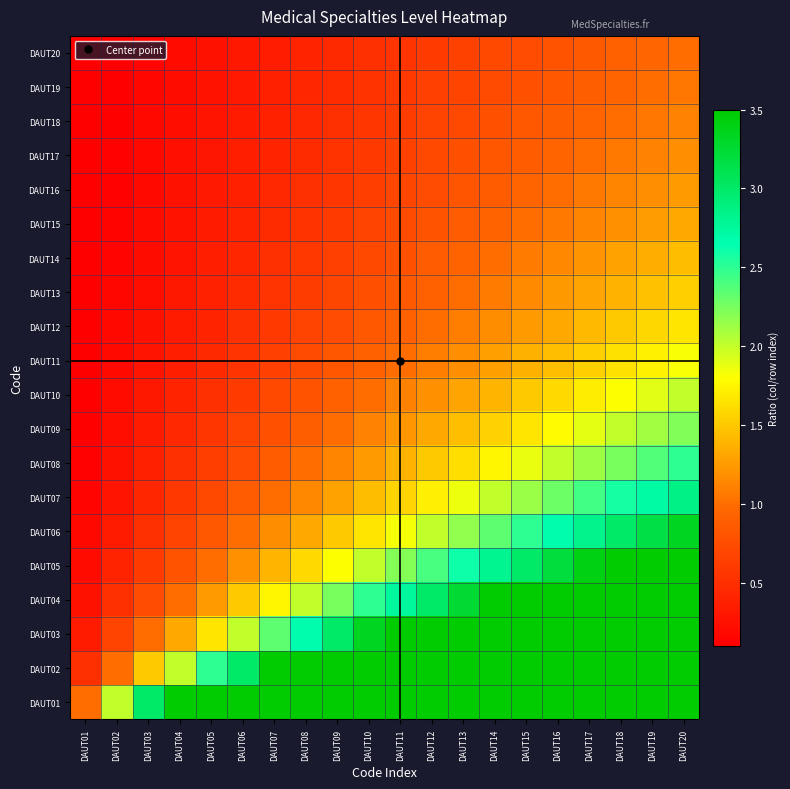

Reading left to right, what are all the values shown in this chart?

DAUT01: DAUT01=1.0	DAUT02=2.0	DAUT03=3.0	DAUT04=4.0	DAUT05=5.0	DAUT06=6.0	DAUT07=7.0	DAUT08=8.0	DAUT09=9.0	DAUT10=10.0	DAUT11=11.0	DAUT12=12.0	DAUT13=13.0	DAUT14=14.0	DAUT15=15.0	DAUT16=16.0	DAUT17=17.0	DAUT18=18.0	DAUT19=19.0	DAUT20=20.0
DAUT02: DAUT01=0.5	DAUT02=1.0	DAUT03=1.5	DAUT04=2.0	DAUT05=2.5	DAUT06=3.0	DAUT07=3.5	DAUT08=4.0	DAUT09=4.5	DAUT10=5.0	DAUT11=5.5	DAUT12=6.0	DAUT13=6.5	DAUT14=7.0	DAUT15=7.5	DAUT16=8.0	DAUT17=8.5	DAUT18=9.0	DAUT19=9.5	DAUT20=10.0
DAUT03: DAUT01=0.3	DAUT02=0.7	DAUT03=1.0	DAUT04=1.3	DAUT05=1.7	DAUT06=2.0	DAUT07=2.3	DAUT08=2.7	DAUT09=3.0	DAUT10=3.3	DAUT11=3.7	DAUT12=4.0	DAUT13=4.3	DAUT14=4.7	DAUT15=5.0	DAUT16=5.3	DAUT17=5.7	DAUT18=6.0	DAUT19=6.3	DAUT20=6.7
DAUT04: DAUT01=0.2	DAUT02=0.5	DAUT03=0.8	DAUT04=1.0	DAUT05=1.2	DAUT06=1.5	DAUT07=1.8	DAUT08=2.0	DAUT09=2.2	DAUT10=2.5	DAUT11=2.8	DAUT12=3.0	DAUT13=3.2	DAUT14=3.5	DAUT15=3.8	DAUT16=4.0	DAUT17=4.2	DAUT18=4.5	DAUT19=4.8	DAUT20=5.0
DAUT05: DAUT01=0.2	DAUT02=0.4	DAUT03=0.6	DAUT04=0.8	DAUT05=1.0	DAUT06=1.2	DAUT07=1.4	DAUT08=1.6	DAUT09=1.8	DAUT10=2.0	DAUT11=2.2	DAUT12=2.4	DAUT13=2.6	DAUT14=2.8	DAUT15=3.0	DAUT16=3.2	DAUT17=3.4	DAUT18=3.6	DAUT19=3.8	DAUT20=4.0
DAUT06: DAUT01=0.2	DAUT02=0.3	DAUT03=0.5	DAUT04=0.7	DAUT05=0.8	DAUT06=1.0	DAUT07=1.2	DAUT08=1.3	DAUT09=1.5	DAUT10=1.7	DAUT11=1.8	DAUT12=2.0	DAUT13=2.2	DAUT14=2.3	DAUT15=2.5	DAUT16=2.7	DAUT17=2.8	DAUT18=3.0	DAUT19=3.2	DAUT20=3.3
DAUT07: DAUT01=0.1	DAUT02=0.3	DAUT03=0.4	DAUT04=0.6	DAUT05=0.7	DAUT06=0.9	DAUT07=1.0	DAUT08=1.1	DAUT09=1.3	DAUT10=1.4	DAUT11=1.6	DAUT12=1.7	DAUT13=1.9	DAUT14=2.0	DAUT15=2.1	DAUT16=2.3	DAUT17=2.4	DAUT18=2.6	DAUT19=2.7	DAUT20=2.9
DAUT08: DAUT01=0.1	DAUT02=0.2	DAUT03=0.4	DAUT04=0.5	DAUT05=0.6	DAUT06=0.8	DAUT07=0.9	DAUT08=1.0	DAUT09=1.1	DAUT10=1.2	DAUT11=1.4	DAUT12=1.5	DAUT13=1.6	DAUT14=1.8	DAUT15=1.9	DAUT16=2.0	DAUT17=2.1	DAUT18=2.2	DAUT19=2.4	DAUT20=2.5
DAUT09: DAUT01=0.1	DAUT02=0.2	DAUT03=0.3	DAUT04=0.4	DAUT05=0.6	DAUT06=0.7	DAUT07=0.8	DAUT08=0.9	DAUT09=1.0	DAUT10=1.1	DAUT11=1.2	DAUT12=1.3	DAUT13=1.4	DAUT14=1.6	DAUT15=1.7	DAUT16=1.8	DAUT17=1.9	DAUT18=2.0	DAUT19=2.1	DAUT20=2.2
DAUT10: DAUT01=0.1	DAUT02=0.2	DAUT03=0.3	DAUT04=0.4	DAUT05=0.5	DAUT06=0.6	DAUT07=0.7	DAUT08=0.8	DAUT09=0.9	DAUT10=1.0	DAUT11=1.1	DAUT12=1.2	DAUT13=1.3	DAUT14=1.4	DAUT15=1.5	DAUT16=1.6	DAUT17=1.7	DAUT18=1.8	DAUT19=1.9	DAUT20=2.0
DAUT11: DAUT01=0.1	DAUT02=0.2	DAUT03=0.3	DAUT04=0.4	DAUT05=0.5	DAUT06=0.5	DAUT07=0.6	DAUT08=0.7	DAUT09=0.8	DAUT10=0.9	DAUT11=1.0	DAUT12=1.1	DAUT13=1.2	DAUT14=1.3	DAUT15=1.4	DAUT16=1.5	DAUT17=1.5	DAUT18=1.6	DAUT19=1.7	DAUT20=1.8
DAUT12: DAUT01=0.1	DAUT02=0.2	DAUT03=0.2	DAUT04=0.3	DAUT05=0.4	DAUT06=0.5	DAUT07=0.6	DAUT08=0.7	DAUT09=0.8	DAUT10=0.8	DAUT11=0.9	DAUT12=1.0	DAUT13=1.1	DAUT14=1.2	DAUT15=1.2	DAUT16=1.3	DAUT17=1.4	DAUT18=1.5	DAUT19=1.6	DAUT20=1.7
DAUT13: DAUT01=0.1	DAUT02=0.2	DAUT03=0.2	DAUT04=0.3	DAUT05=0.4	DAUT06=0.5	DAUT07=0.5	DAUT08=0.6	DAUT09=0.7	DAUT10=0.8	DAUT11=0.8	DAUT12=0.9	DAUT13=1.0	DAUT14=1.1	DAUT15=1.2	DAUT16=1.2	DAUT17=1.3	DAUT18=1.4	DAUT19=1.5	DAUT20=1.5
DAUT14: DAUT01=0.1	DAUT02=0.1	DAUT03=0.2	DAUT04=0.3	DAUT05=0.4	DAUT06=0.4	DAUT07=0.5	DAUT08=0.6	DAUT09=0.6	DAUT10=0.7	DAUT11=0.8	DAUT12=0.9	DAUT13=0.9	DAUT14=1.0	DAUT15=1.1	DAUT16=1.1	DAUT17=1.2	DAUT18=1.3	DAUT19=1.4	DAUT20=1.4
DAUT15: DAUT01=0.1	DAUT02=0.1	DAUT03=0.2	DAUT04=0.3	DAUT05=0.3	DAUT06=0.4	DAUT07=0.5	DAUT08=0.5	DAUT09=0.6	DAUT10=0.7	DAUT11=0.7	DAUT12=0.8	DAUT13=0.9	DAUT14=0.9	DAUT15=1.0	DAUT16=1.1	DAUT17=1.1	DAUT18=1.2	DAUT19=1.3	DAUT20=1.3
DAUT16: DAUT01=0.1	DAUT02=0.1	DAUT03=0.2	DAUT04=0.2	DAUT05=0.3	DAUT06=0.4	DAUT07=0.4	DAUT08=0.5	DAUT09=0.6	DAUT10=0.6	DAUT11=0.7	DAUT12=0.8	DAUT13=0.8	DAUT14=0.9	DAUT15=0.9	DAUT16=1.0	DAUT17=1.1	DAUT18=1.1	DAUT19=1.2	DAUT20=1.2
DAUT17: DAUT01=0.1	DAUT02=0.1	DAUT03=0.2	DAUT04=0.2	DAUT05=0.3	DAUT06=0.4	DAUT07=0.4	DAUT08=0.5	DAUT09=0.5	DAUT10=0.6	DAUT11=0.6	DAUT12=0.7	DAUT13=0.8	DAUT14=0.8	DAUT15=0.9	DAUT16=0.9	DAUT17=1.0	DAUT18=1.1	DAUT19=1.1	DAUT20=1.2
DAUT18: DAUT01=0.1	DAUT02=0.1	DAUT03=0.2	DAUT04=0.2	DAUT05=0.3	DAUT06=0.3	DAUT07=0.4	DAUT08=0.4	DAUT09=0.5	DAUT10=0.6	DAUT11=0.6	DAUT12=0.7	DAUT13=0.7	DAUT14=0.8	DAUT15=0.8	DAUT16=0.9	DAUT17=0.9	DAUT18=1.0	DAUT19=1.1	DAUT20=1.1
DAUT19: DAUT01=0.1	DAUT02=0.1	DAUT03=0.2	DAUT04=0.2	DAUT05=0.3	DAUT06=0.3	DAUT07=0.4	DAUT08=0.4	DAUT09=0.5	DAUT10=0.5	DAUT11=0.6	DAUT12=0.6	DAUT13=0.7	DAUT14=0.7	DAUT15=0.8	DAUT16=0.8	DAUT17=0.9	DAUT18=0.9	DAUT19=1.0	DAUT20=1.1
DAUT20: DAUT01=0.1	DAUT02=0.1	DAUT03=0.1	DAUT04=0.2	DAUT05=0.2	DAUT06=0.3	DAUT07=0.3	DAUT08=0.4	DAUT09=0.5	DAUT10=0.5	DAUT11=0.6	DAUT12=0.6	DAUT13=0.7	DAUT14=0.7	DAUT15=0.8	DAUT16=0.8	DAUT17=0.8	DAUT18=0.9	DAUT19=0.9	DAUT20=1.0